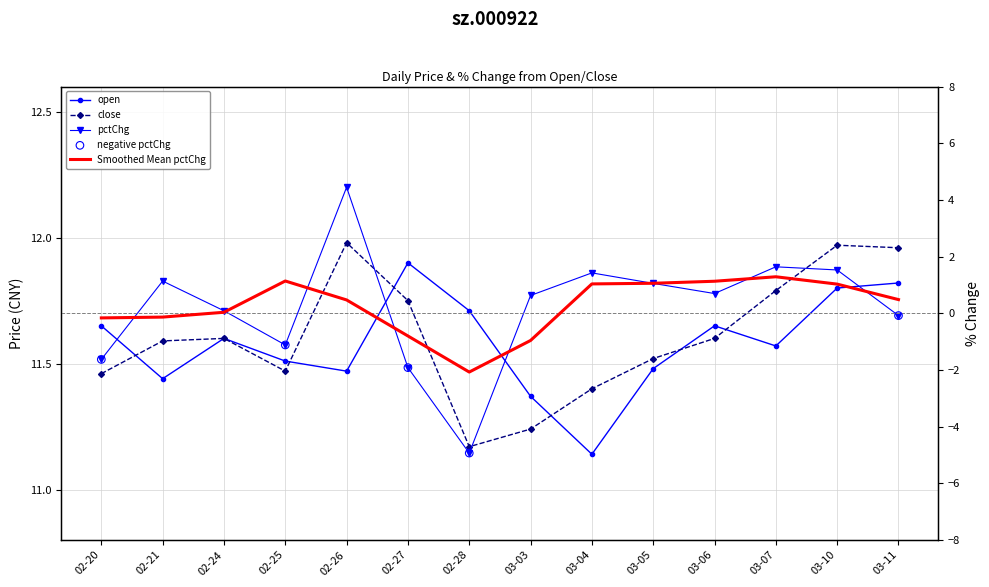

Which series reaches the maximum Y coordinate?

close